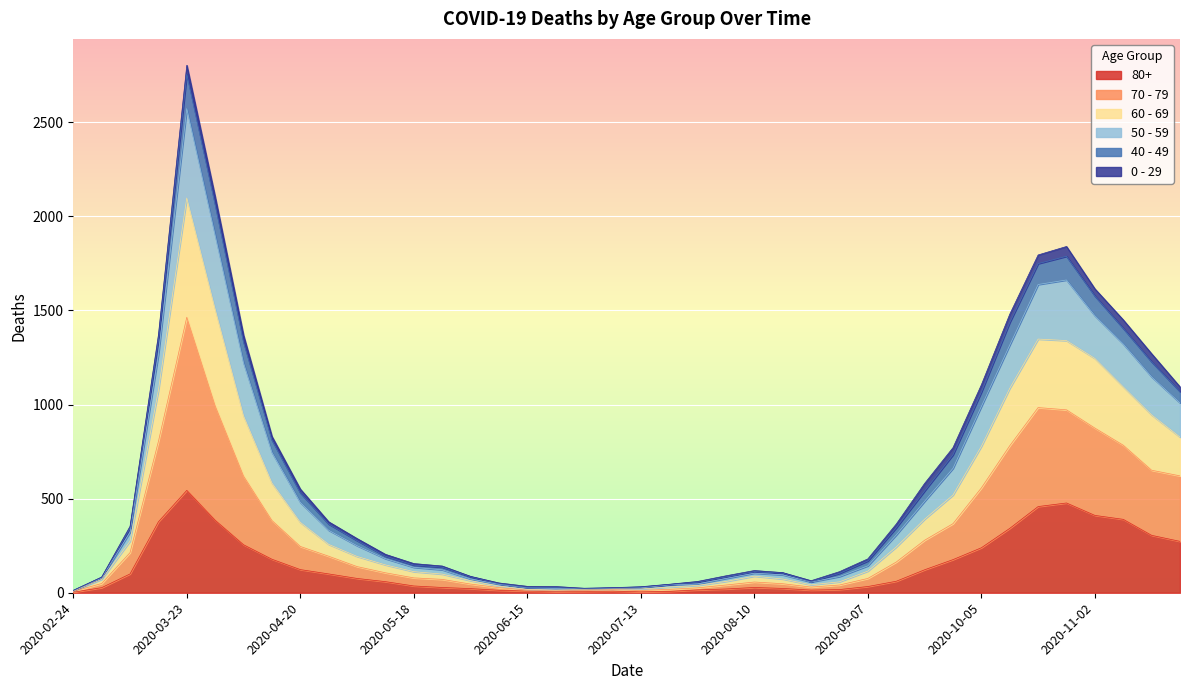

At which label does 80+ reach its peak?

2020-03-23